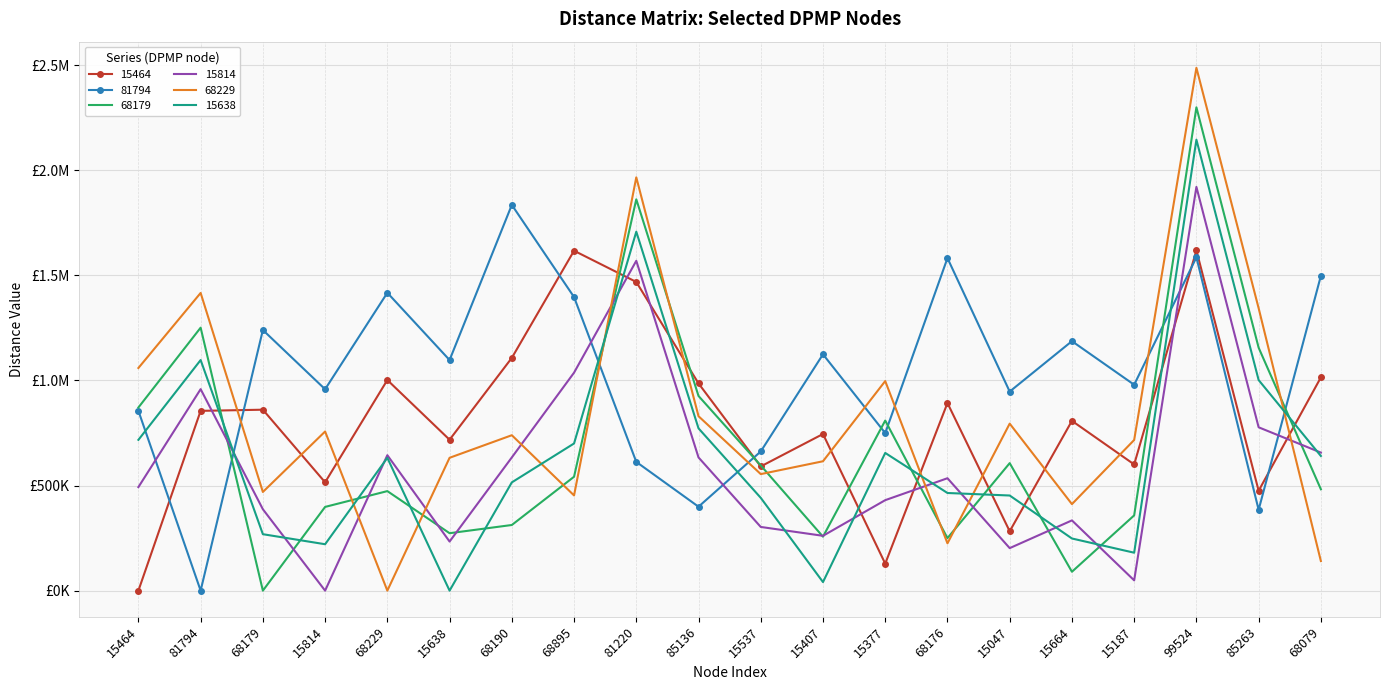

What are all the series names shown in the legend?

15464, 81794, 68179, 15814, 68229, 15638